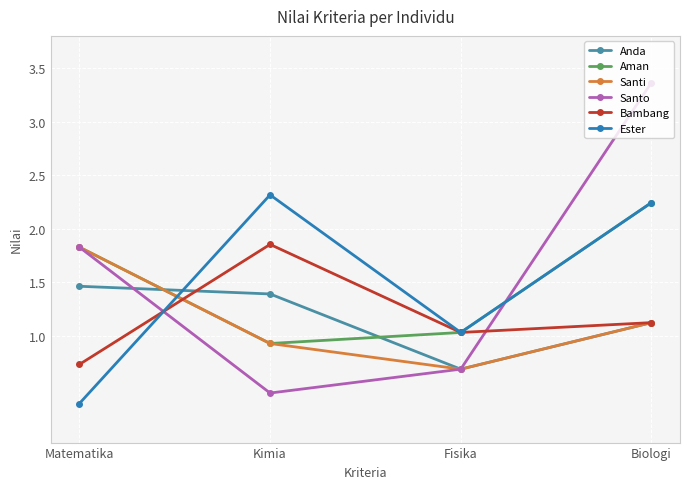

What is the label of the 4th point from the right?

Matematika